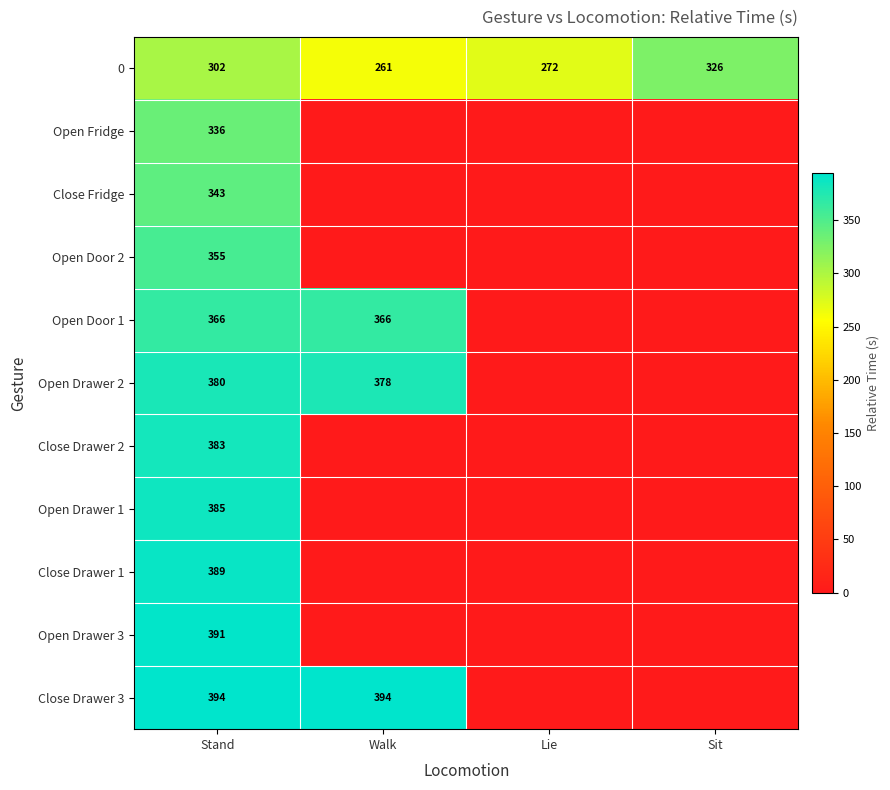

What is the total value across all series at Stand?

4024